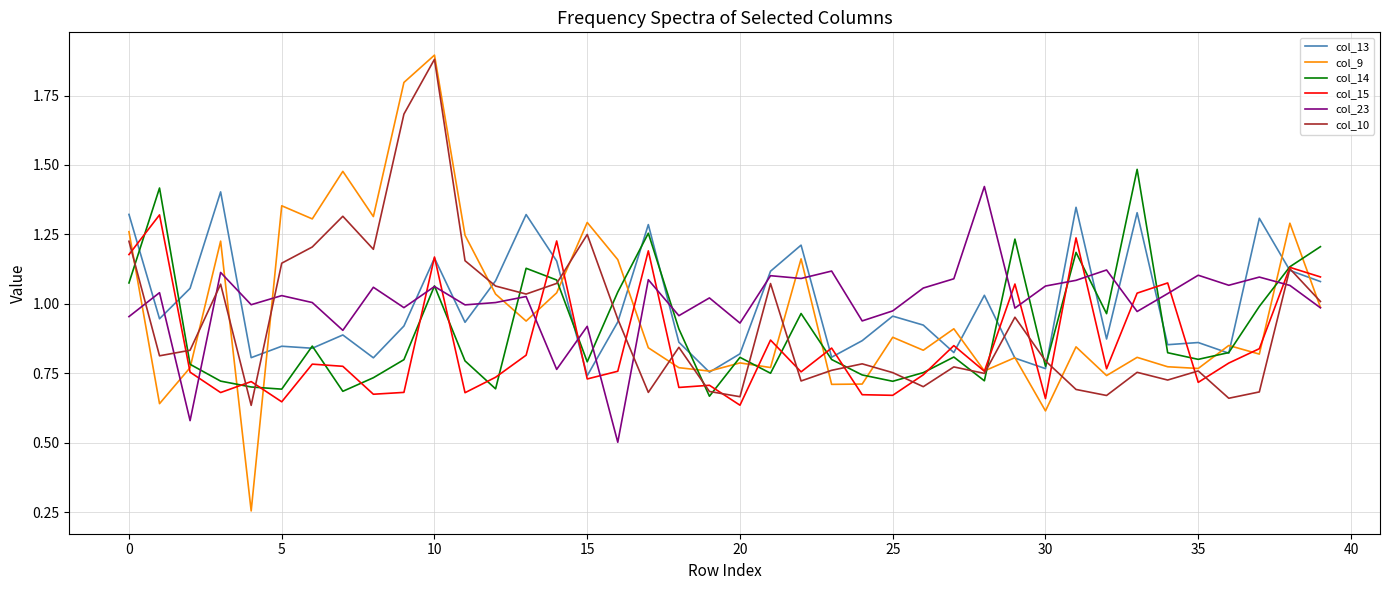

Which series has the largest range (max minus min)?

col_9